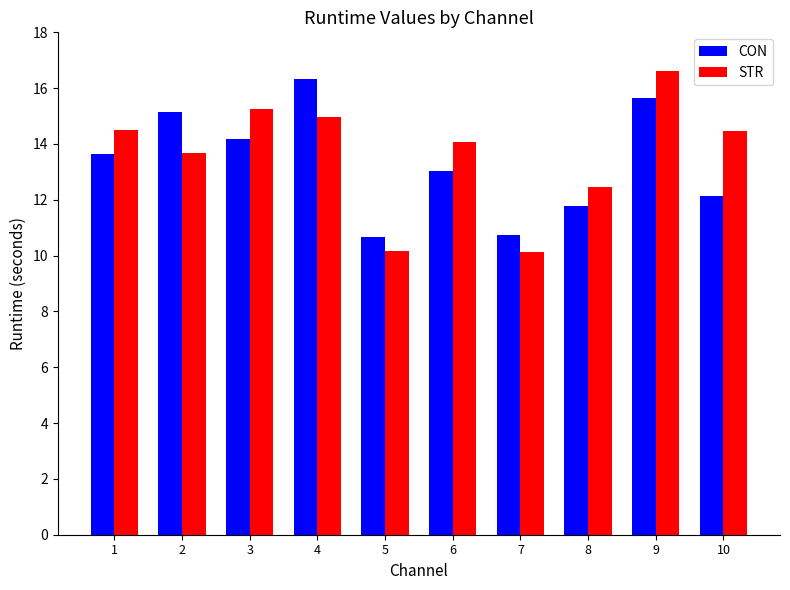

What is the maximum value shown in the chart?

16.6